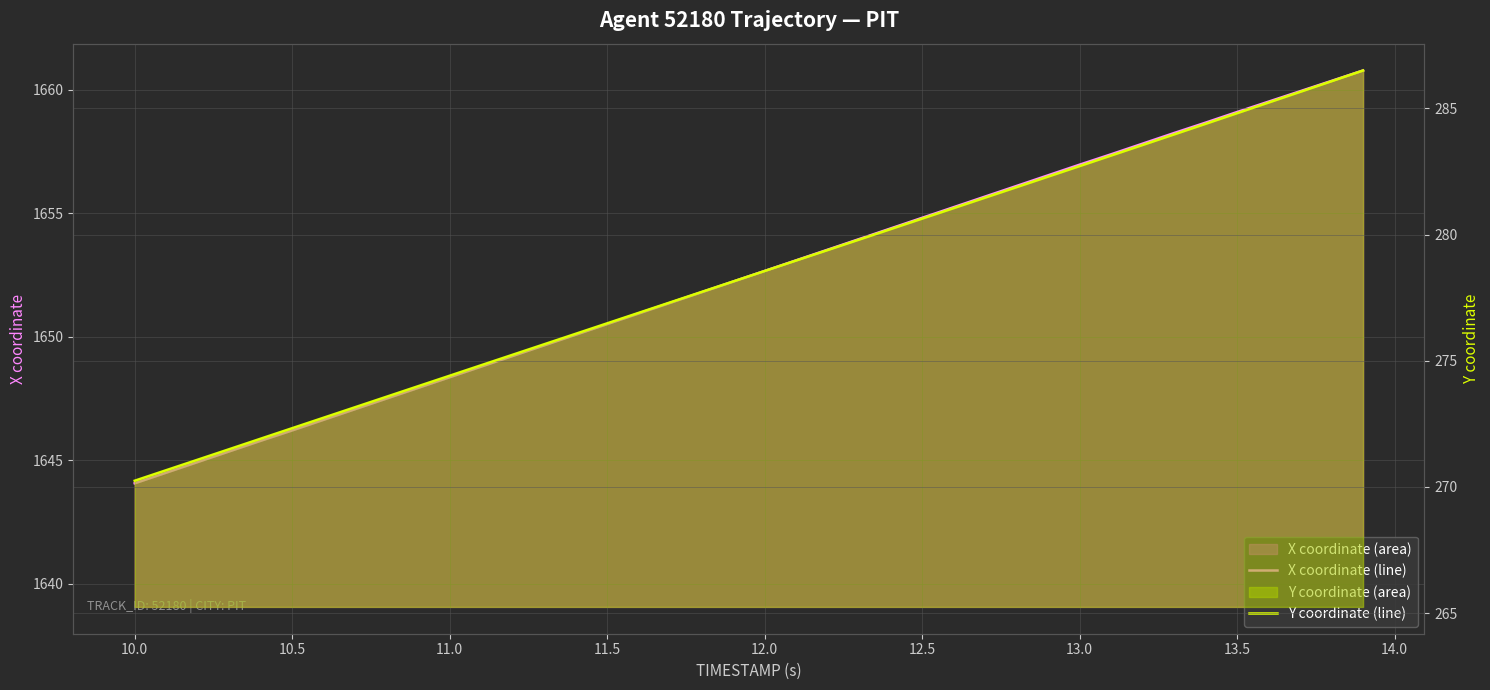

True or false: X coordinate (line) has a value of 2687.7 at 11.0.

False